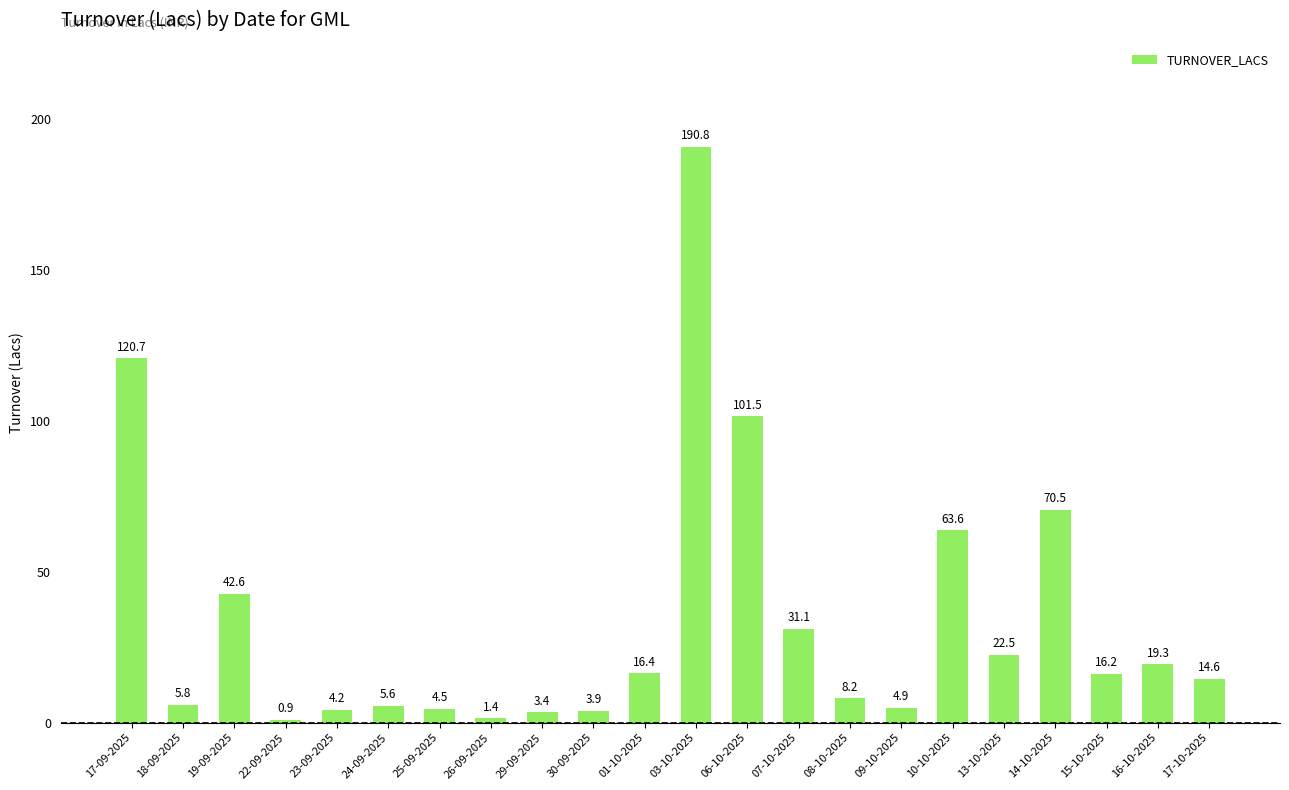

What is the label of the 21st bar from the right?

18-09-2025